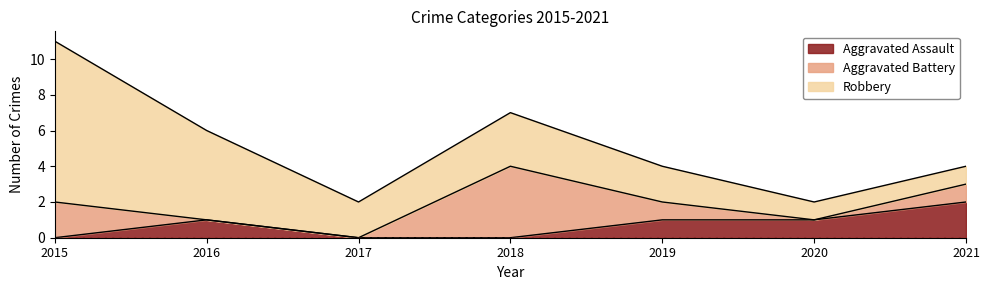

What is the sum of the Aggravated Assault values at 2016 and 2018?

1